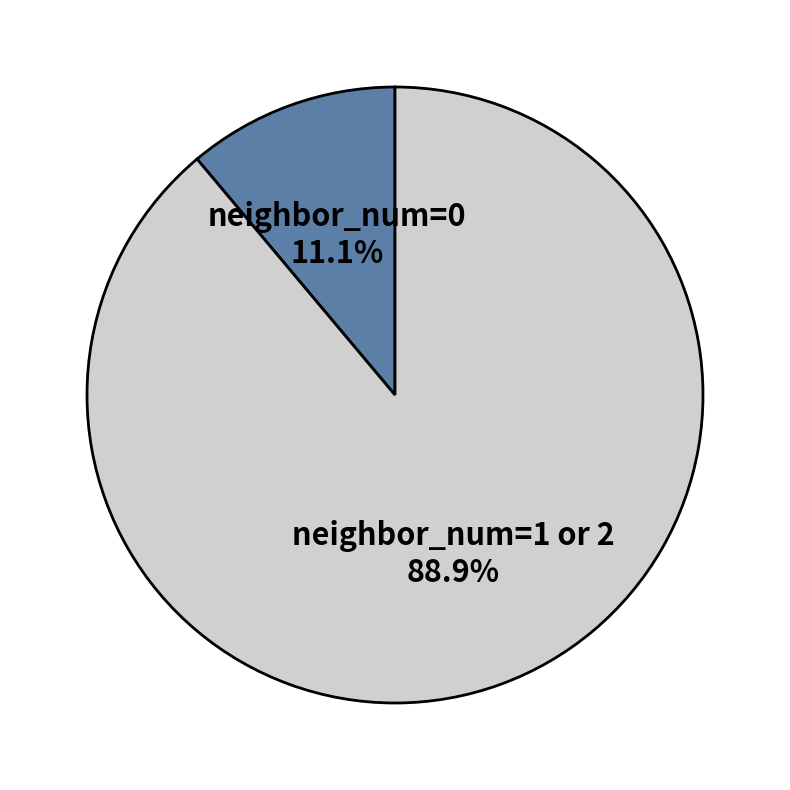

Rank the categories by value from lowest to highest.

neighbor_num=0, neighbor_num=1 or 2